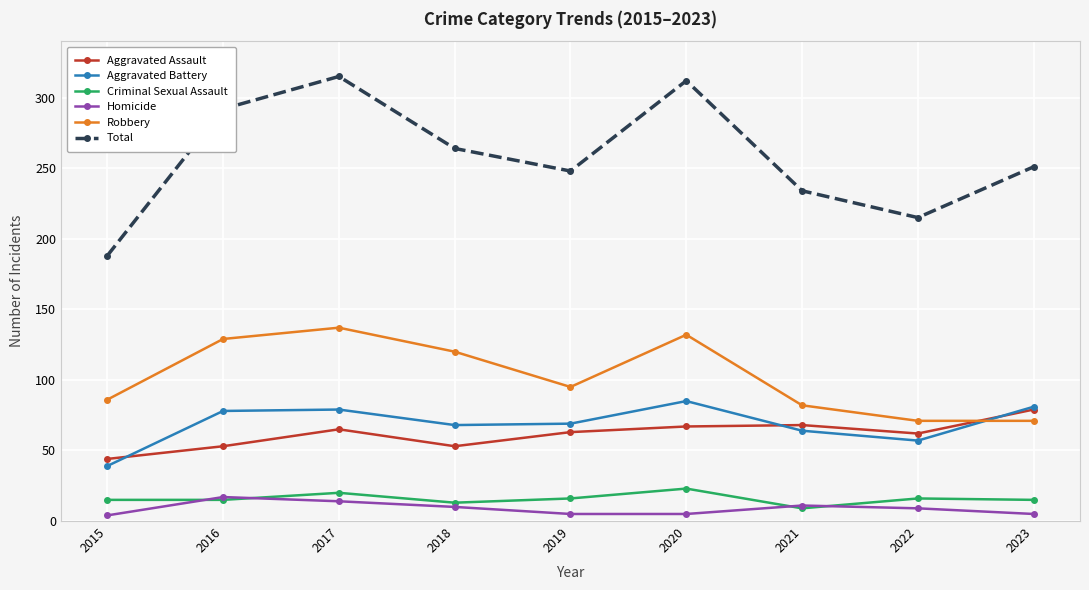

What are all the series names shown in the legend?

Aggravated Assault, Aggravated Battery, Criminal Sexual Assault, Homicide, Robbery, Total